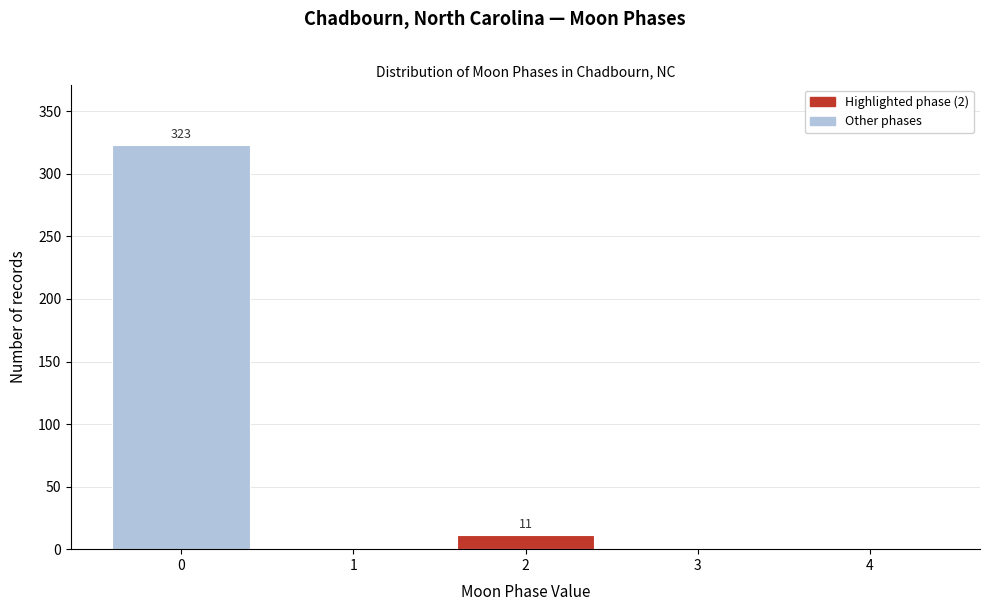

Reading left to right, extract all data points from this chart.

0=323	1=0	2=11	3=0	4=0